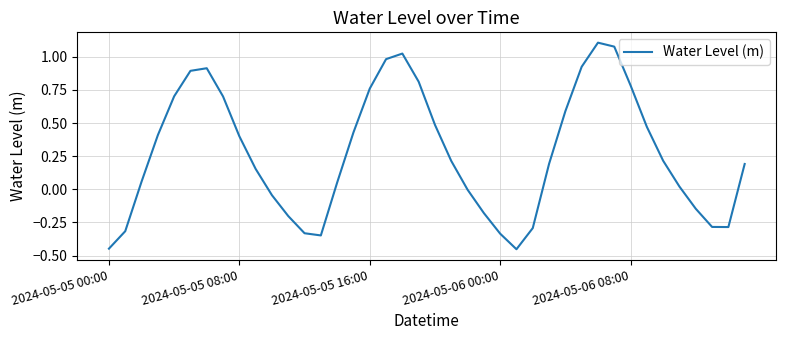

What is the difference between the maximum and minimum values?

1.6